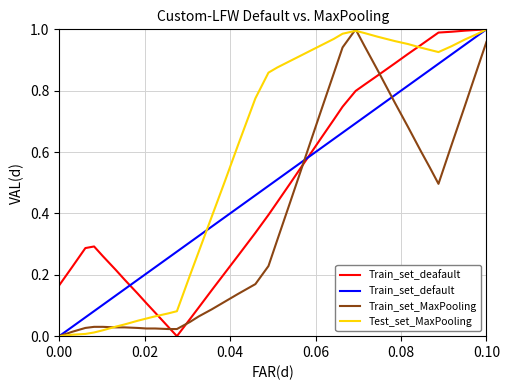

Which series has the largest total across all categories?

Test_set_MaxPooling